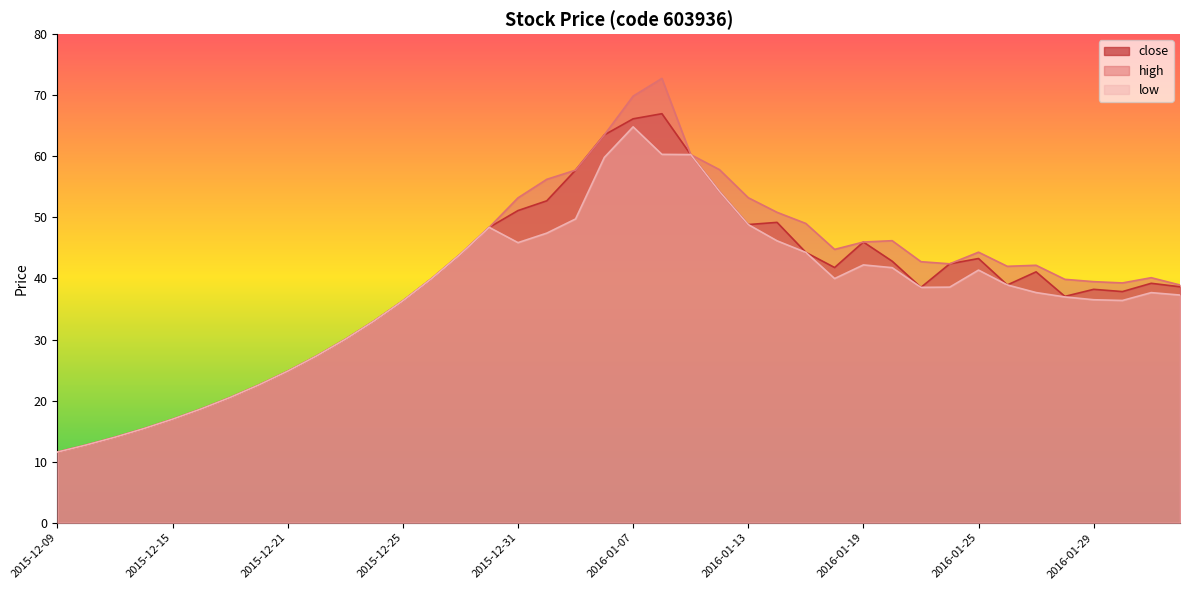

Read the low value at 2016-01-11.

60.3